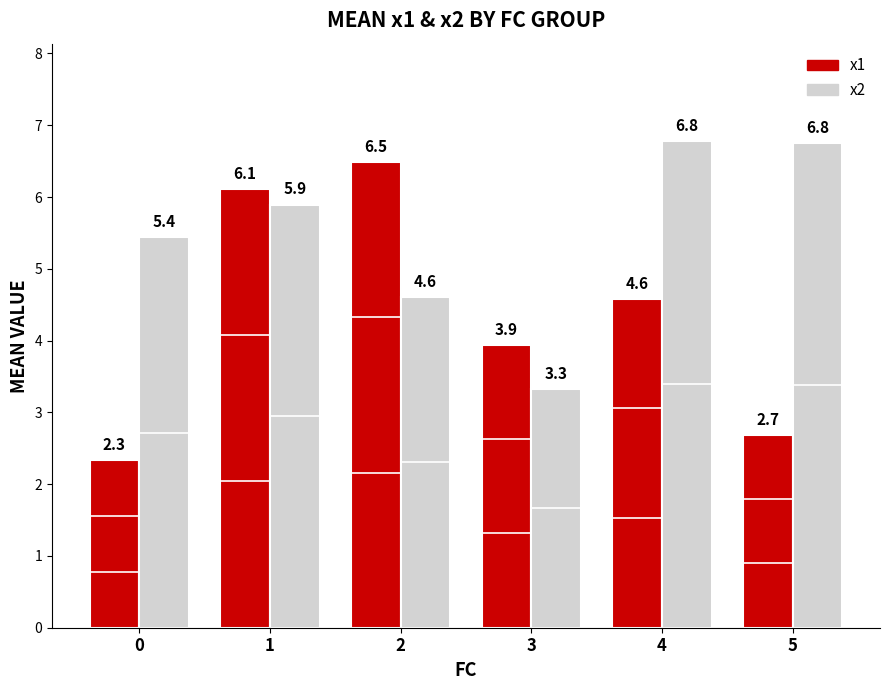

Rank the series by their maximum value, from lowest to highest.

x1, x2